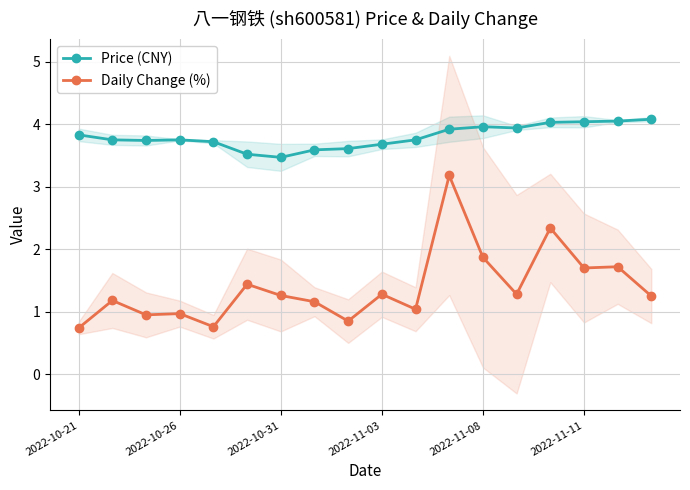

What is the difference between the maximum and minimum values in the Daily Change (%) series?

2.4